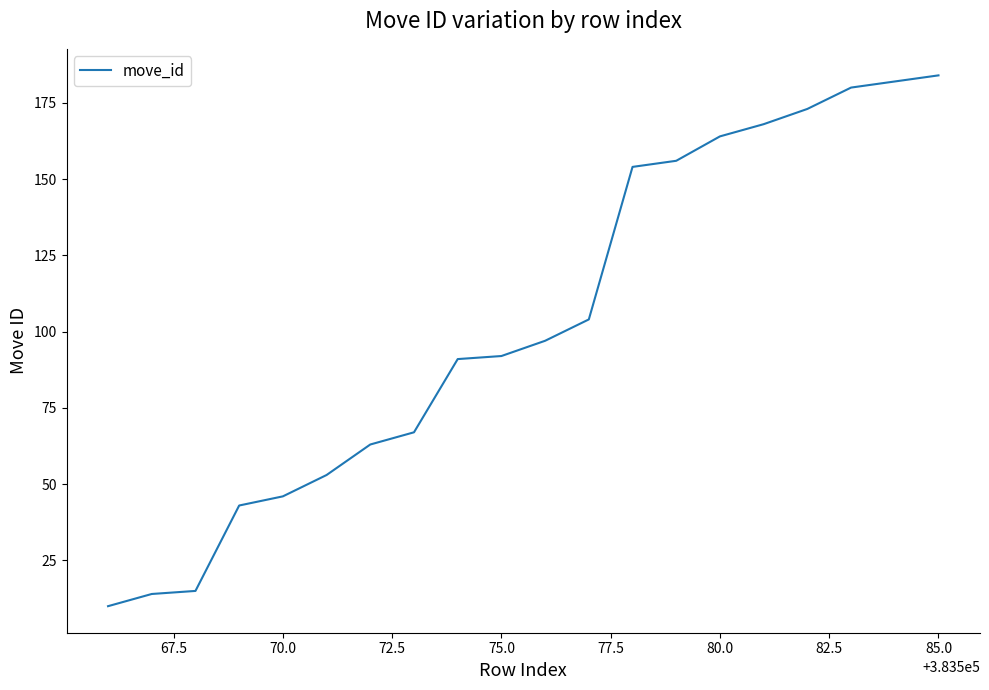

What is the minimum value shown in the chart?

10